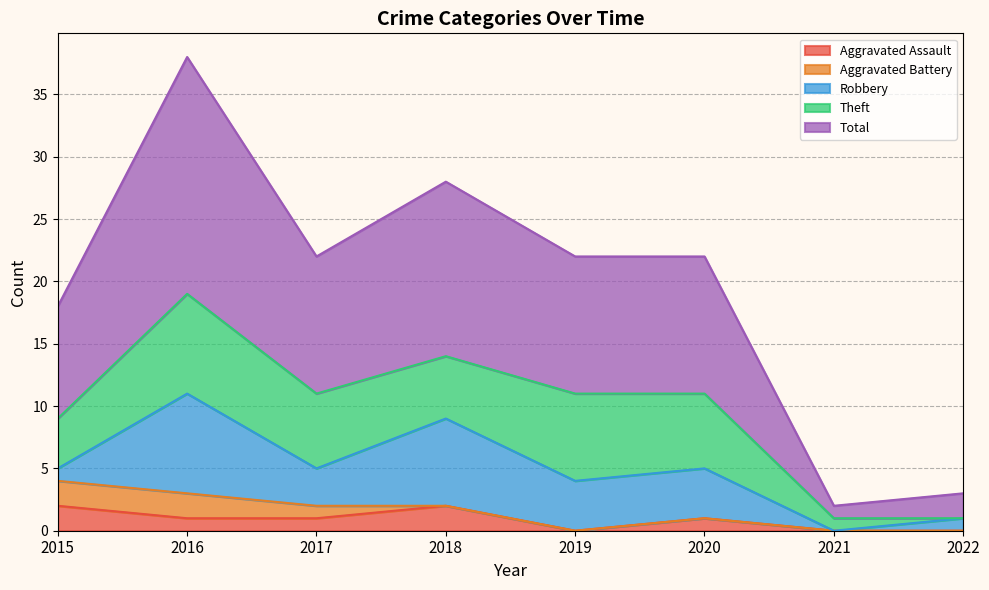

Does the chart have visible grid lines?

Yes